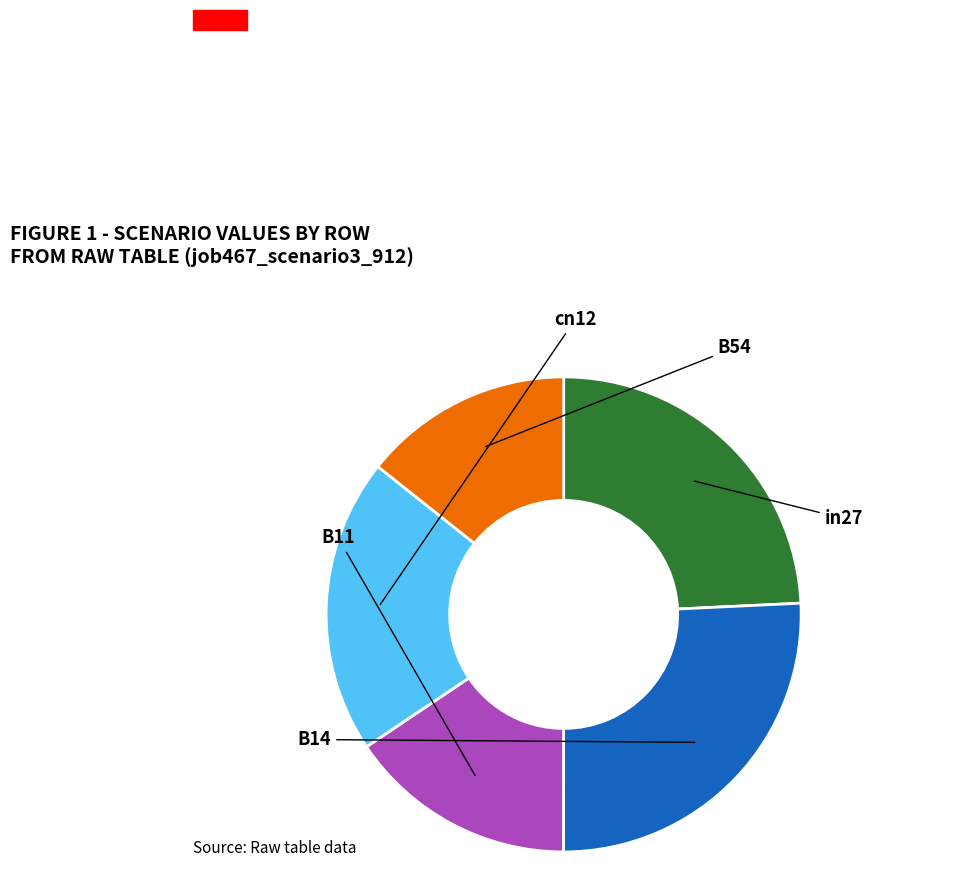

Does any single category account for the majority?

No